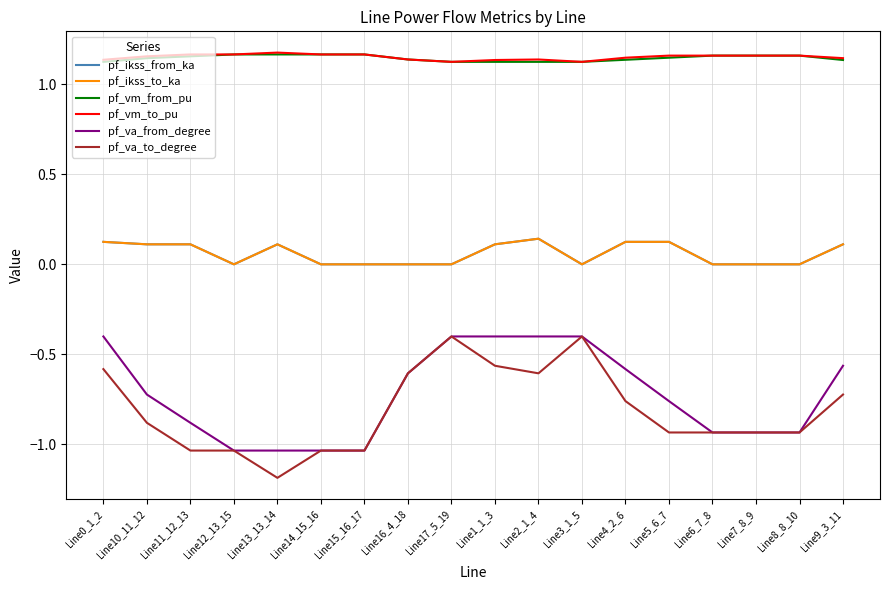

Where is pf_ikss_from_ka nearest to the value 0?

Line12_13_15